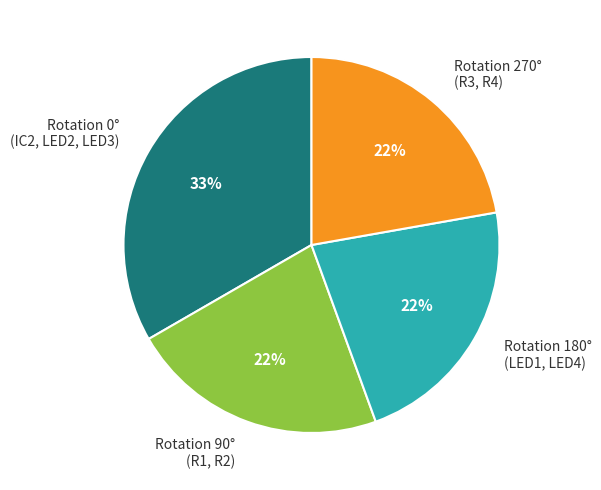

Which slice is the largest?

Rotation 0° (IC2, LED2, LED3)